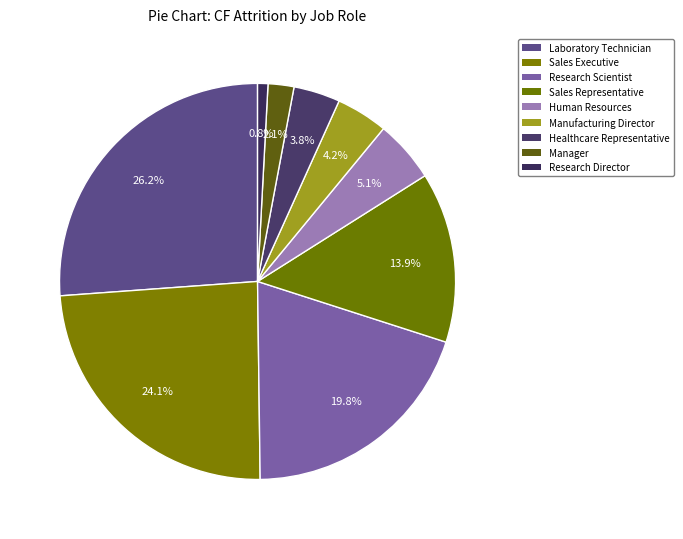

To the nearest percent, what is the average slice percentage?

11%